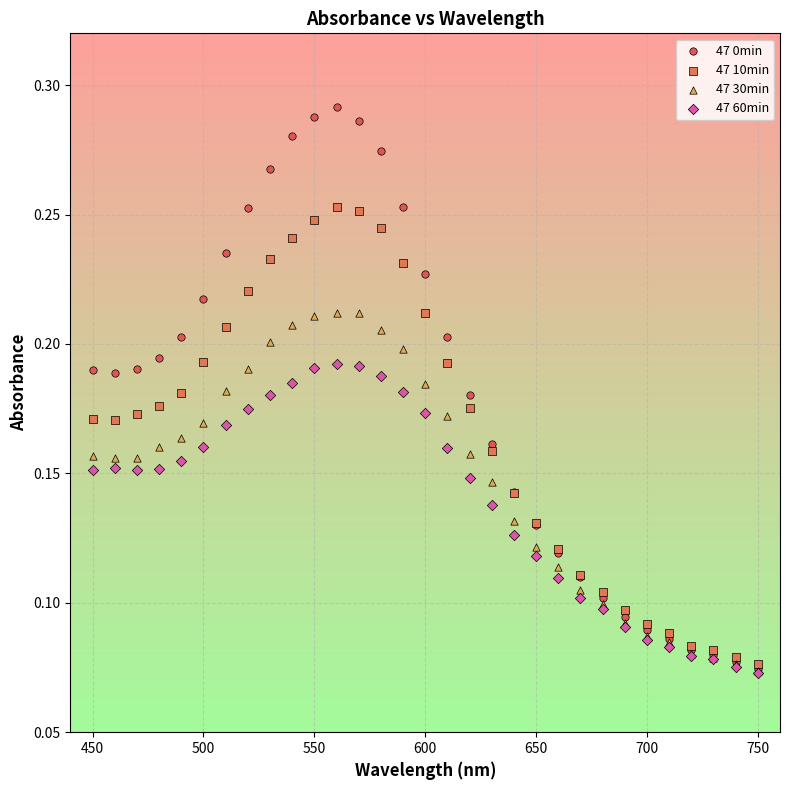

Which series has the widest spread of Y values?

47 0min